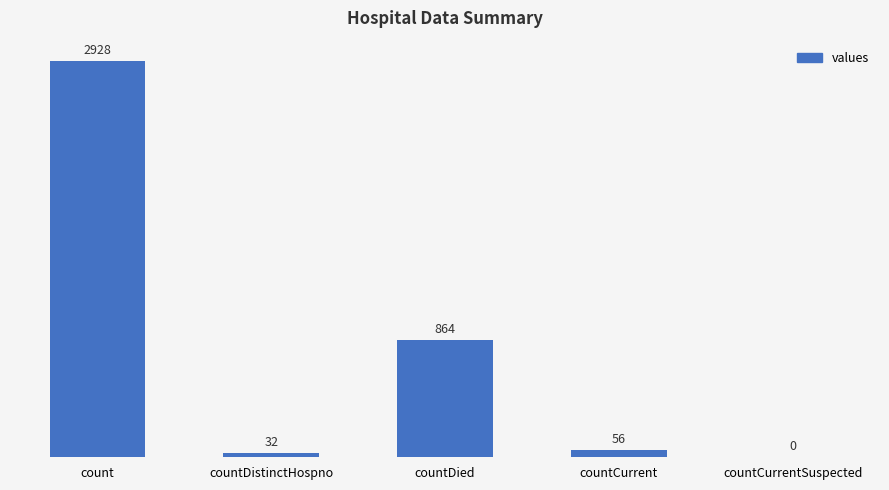

Reading right to left, transcribe all the data shown in this chart.

countCurrentSuspected=0	countCurrent=56	countDied=864	countDistinctHospno=32	count=2928